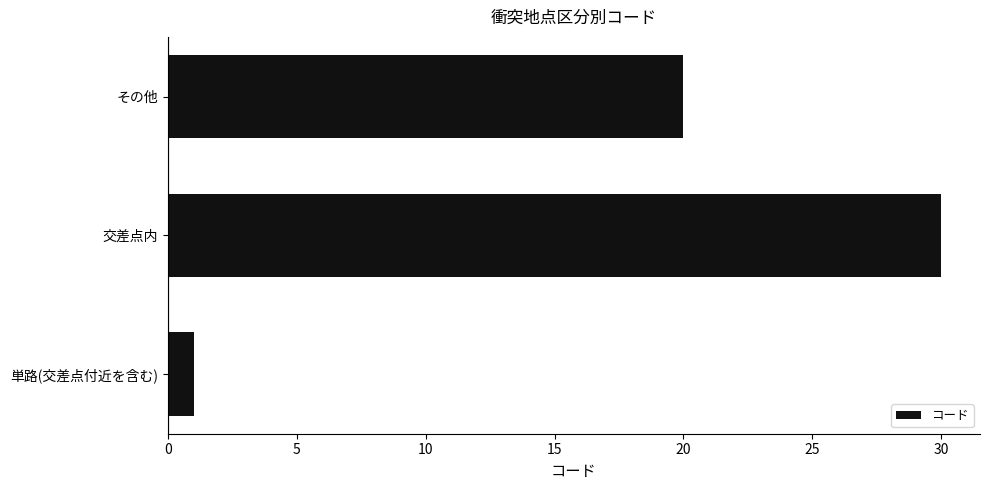

List the labels in order of value, largest first.

交差点内, その他, 単路(交差点付近を含む)